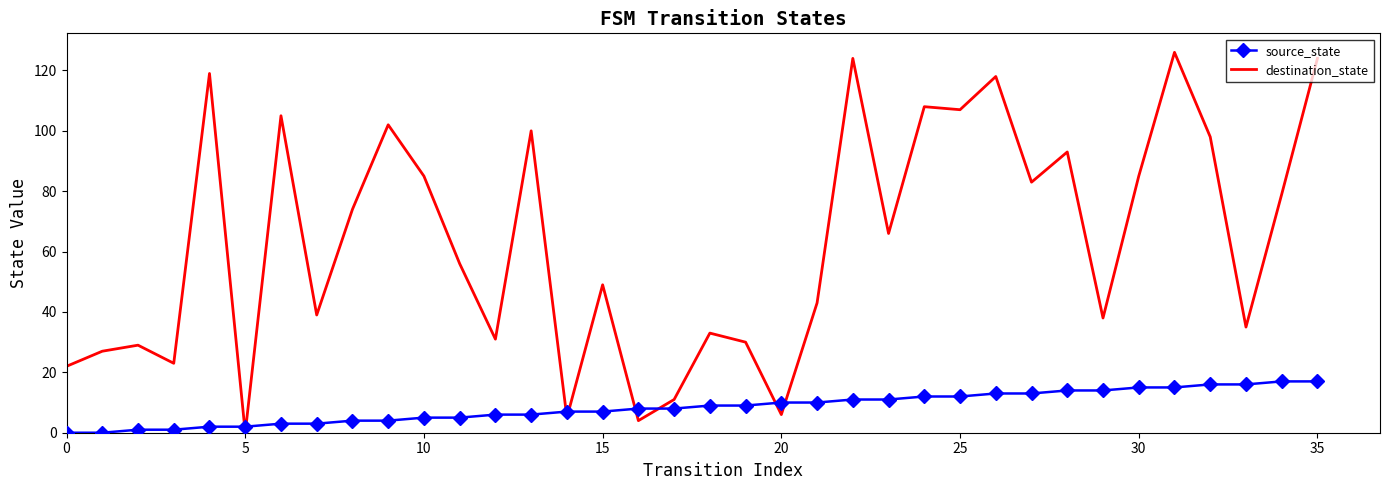

What is the difference between the maximum and minimum values in the destination_state series?

126